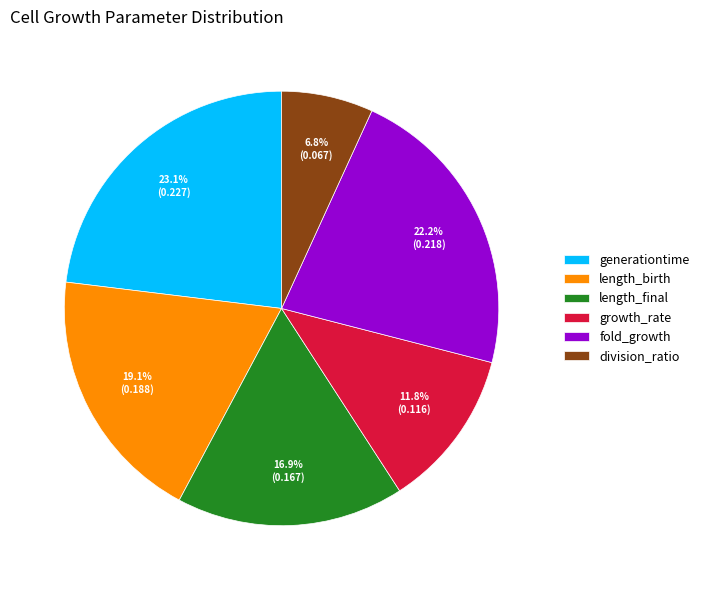

Does any single category account for the majority?

No